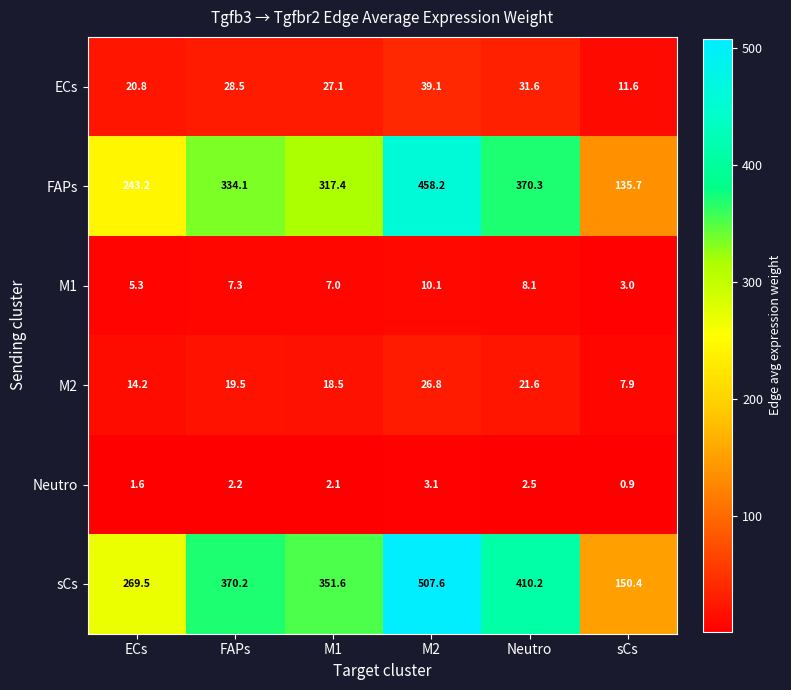

Which series has the largest range (max minus min)?

sCs